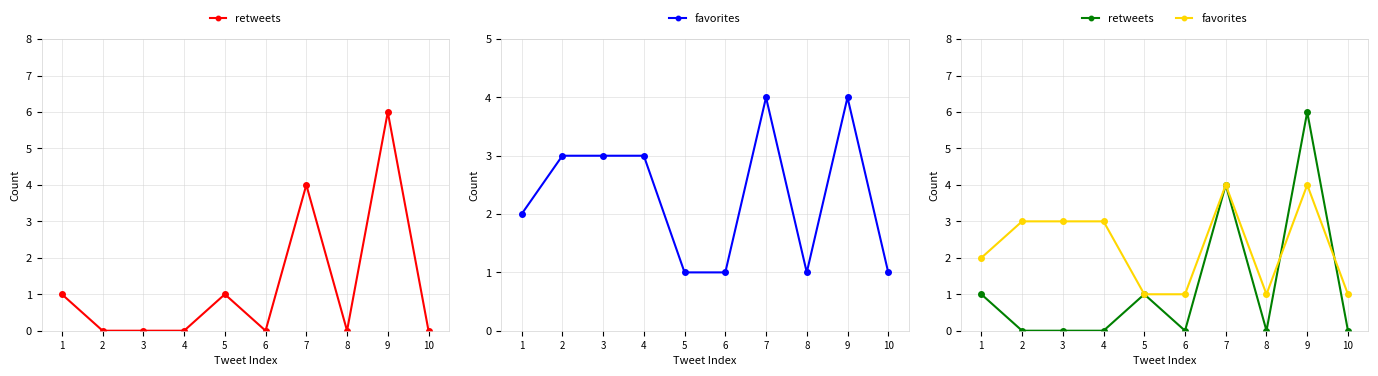

Is it true that retweets equals 2 at 5?

False